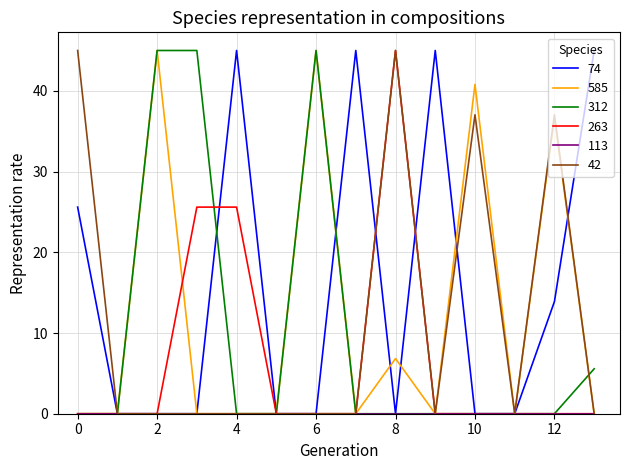

Does the chart have visible grid lines?

Yes